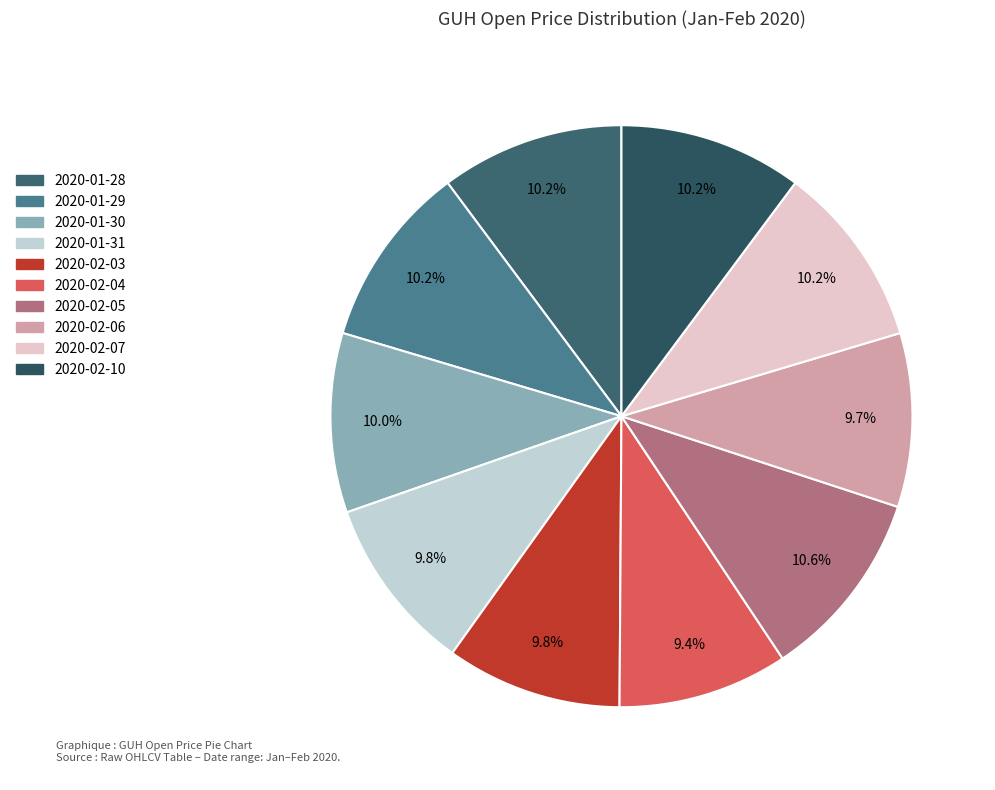

Does 2020-02-07 account for over 50% of the chart?

No